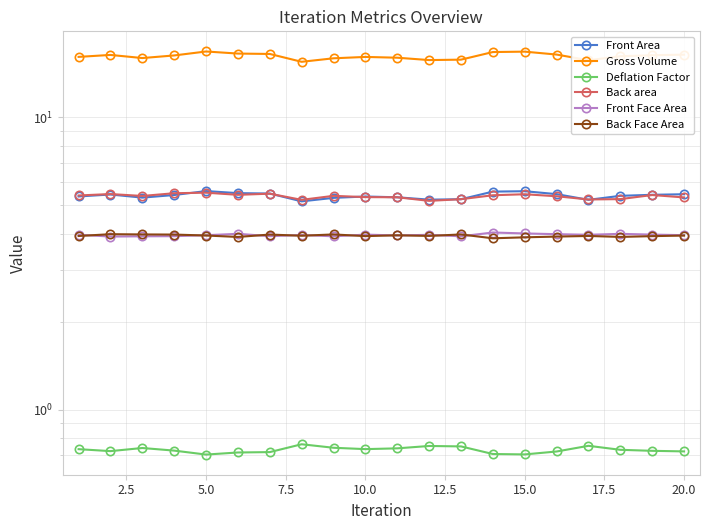

What is the difference between the second highest and second lowest values in the Front Face Area series?

0.1